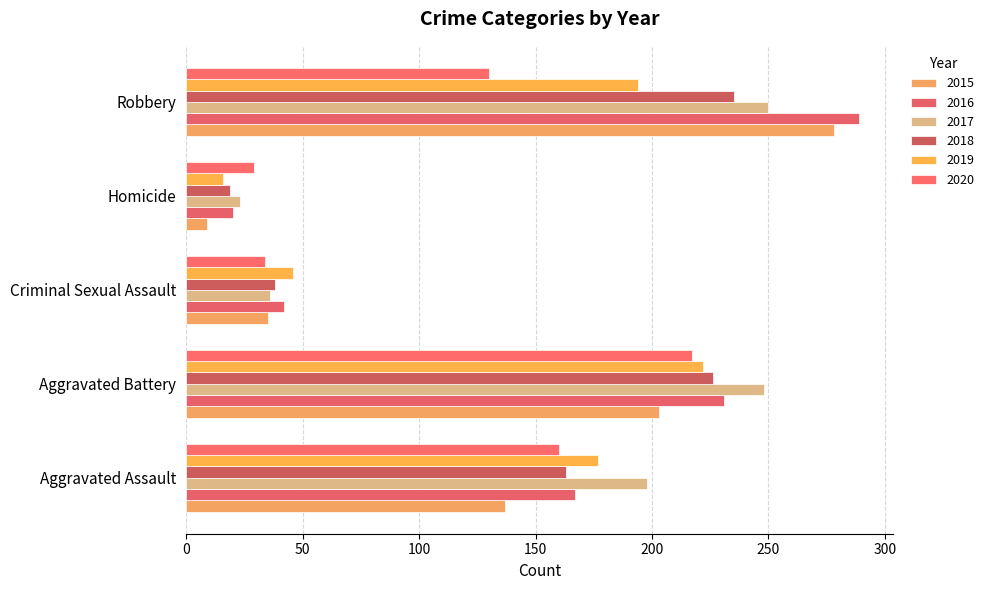

What is the sum of the 2018 values at Aggravated Battery and Homicide?

245